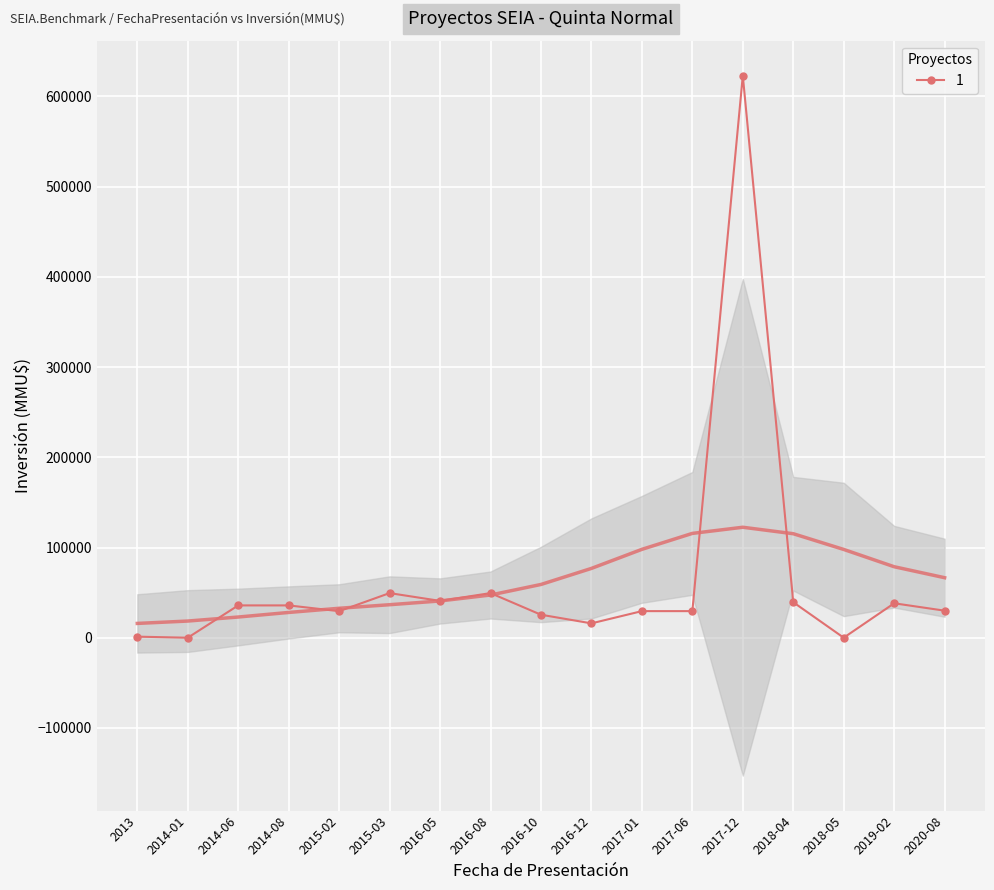

Rank the categories by value from lowest to highest.

2014-01, 2018-05, 2013, 2016-12, 2016-10, 2015-02, 2017-01, 2017-06, 2020-08, 2014-06, 2014-08, 2019-02, 2018-04, 2016-05, 2015-03, 2016-08, 2017-12